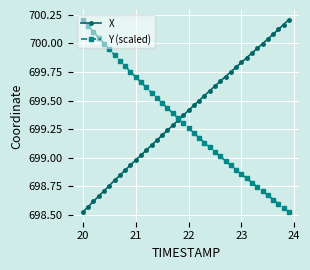

What is the sum of all X values?

27975.3